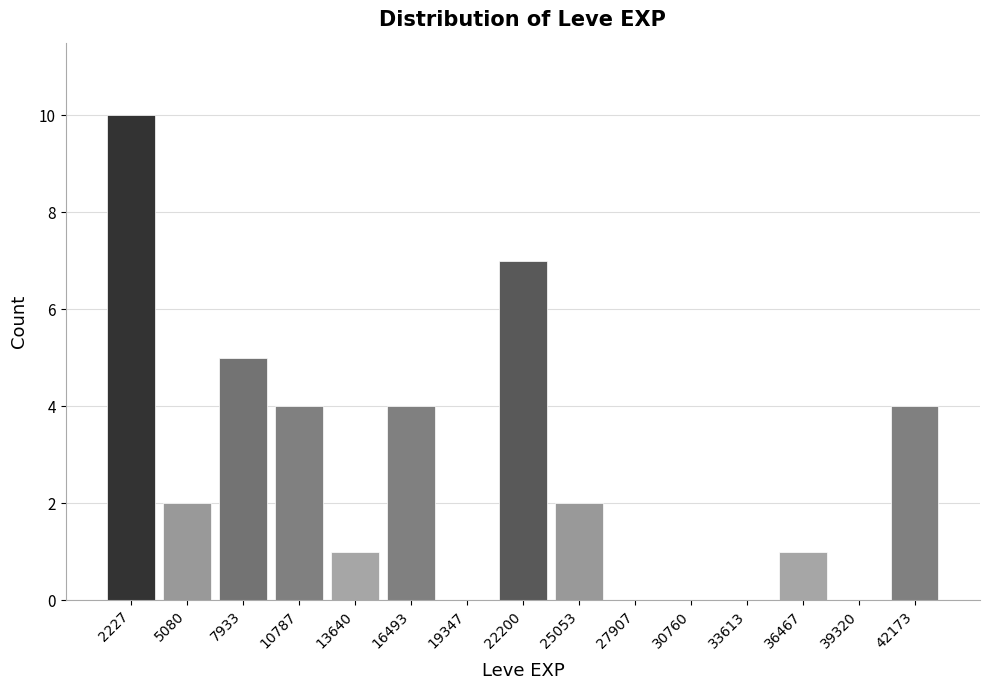

Reading left to right, transcribe this chart: for each bar, give the range it covers on the x-axis and its height. Neither the bar edges nor the heights are printed on the chart, so give them approximately, as read against the axes.

1000 to 3500: 10
3500 to 6500: 2
6500 to 9500: 5
9500 to 12000: 4
12000 to 15000: 1
15000 to 18000: 4
18000 to 21000: 0
21000 to 23500: 7
23500 to 26500: 2
26500 to 29500: 0
29500 to 32000: 0
32000 to 35000: 0
35000 to 38000: 1
38000 to 40500: 0
40500 to 43500: 4